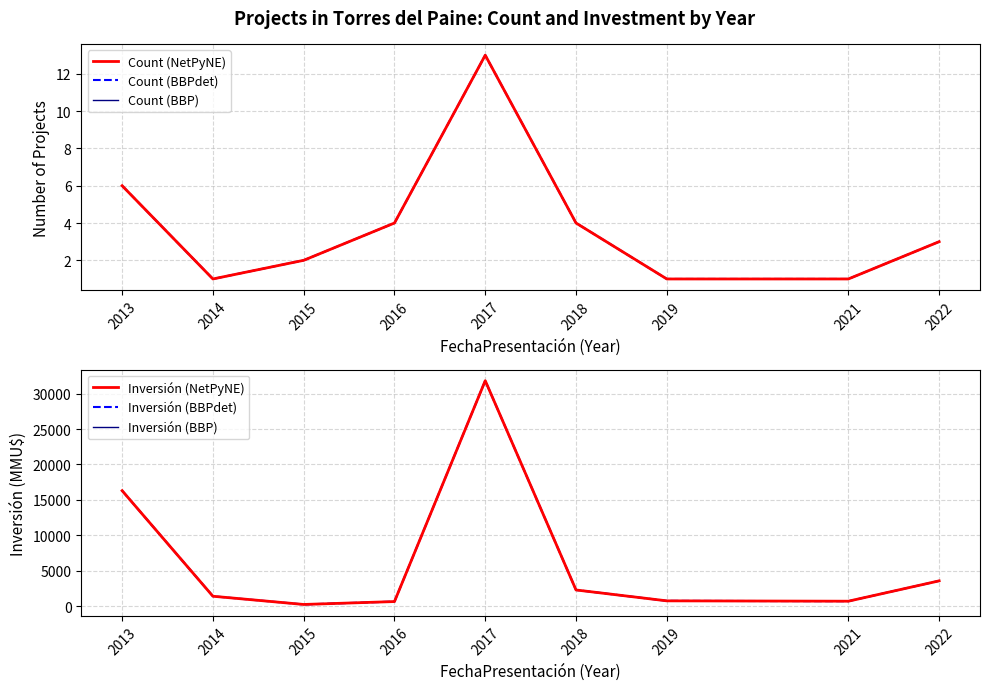

How many distinct data groups are displayed?

6